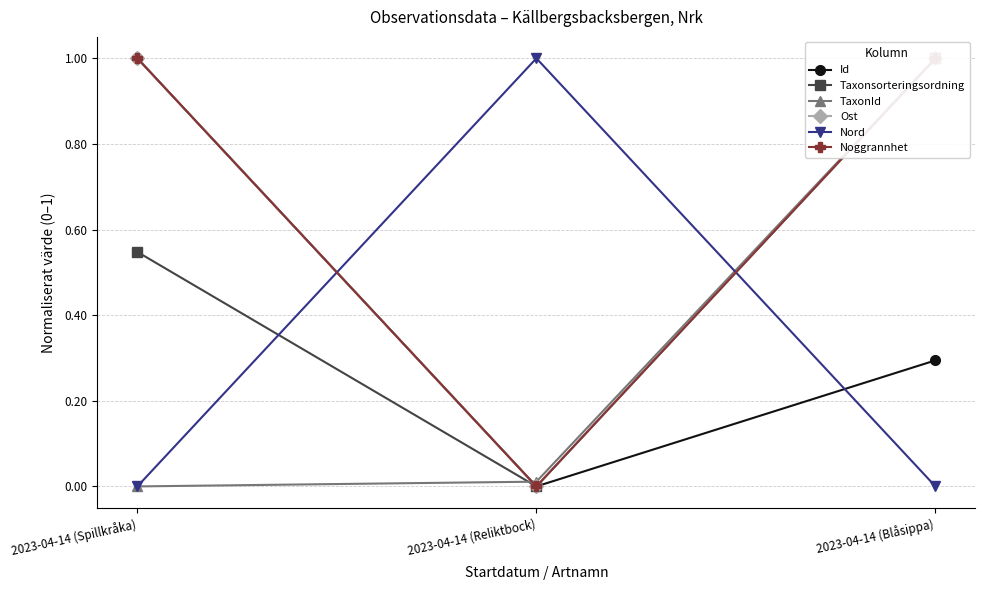

Reading left to right, transcribe all the data shown in this chart.

Id: 2023-04-14 (Spillkråka)=1.0	2023-04-14 (Reliktbock)=0.0	2023-04-14 (Blåsippa)=0.3
Taxonsorteringsordning: 2023-04-14 (Spillkråka)=0.5	2023-04-14 (Reliktbock)=0.0	2023-04-14 (Blåsippa)=1.0
TaxonId: 2023-04-14 (Spillkråka)=0.0	2023-04-14 (Reliktbock)=0.0	2023-04-14 (Blåsippa)=1.0
Ost: 2023-04-14 (Spillkråka)=1.0	2023-04-14 (Reliktbock)=0.0	2023-04-14 (Blåsippa)=1.0
Nord: 2023-04-14 (Spillkråka)=0.0	2023-04-14 (Reliktbock)=1.0	2023-04-14 (Blåsippa)=0.0
Noggrannhet: 2023-04-14 (Spillkråka)=1.0	2023-04-14 (Reliktbock)=0.0	2023-04-14 (Blåsippa)=1.0